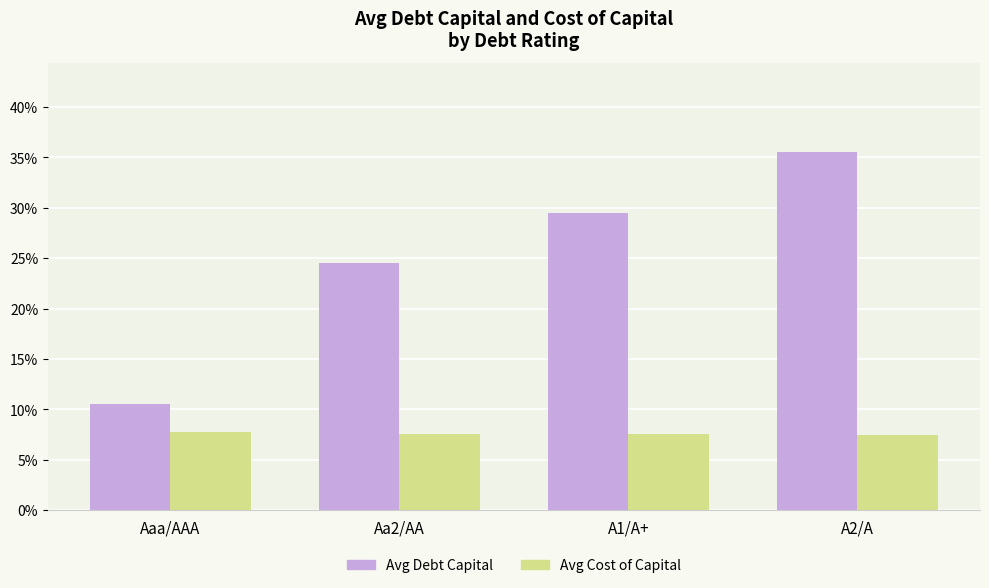

At which category is the sum across all series the highest?

A2/A